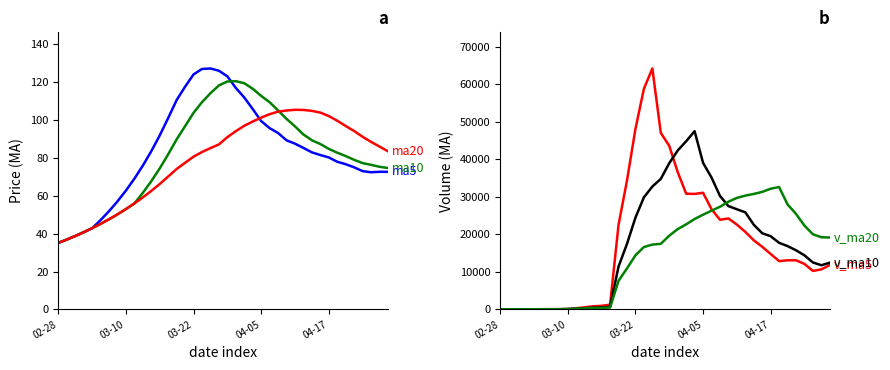

The value of ma20 at 31 is 103.9. True or false?

True